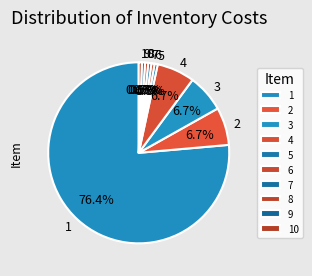

To the nearest percent, what is the difference between the largest and smallest slice percentages?

76%